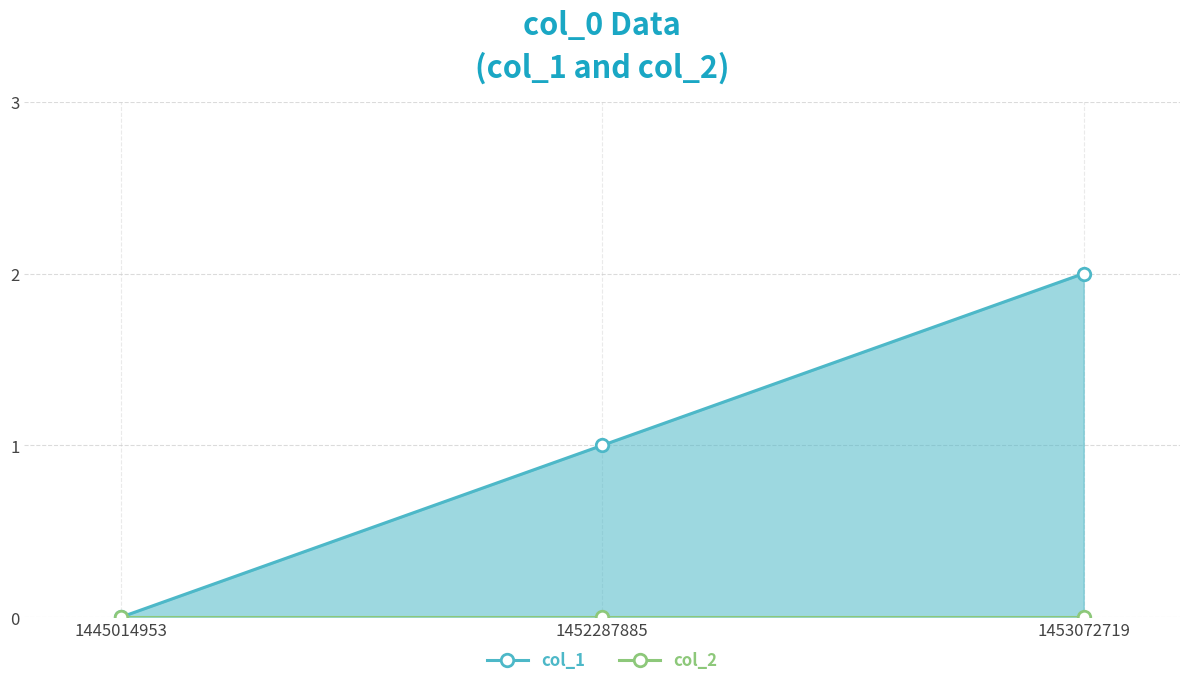

At which label does col_1 first exceed 1?

1453072719